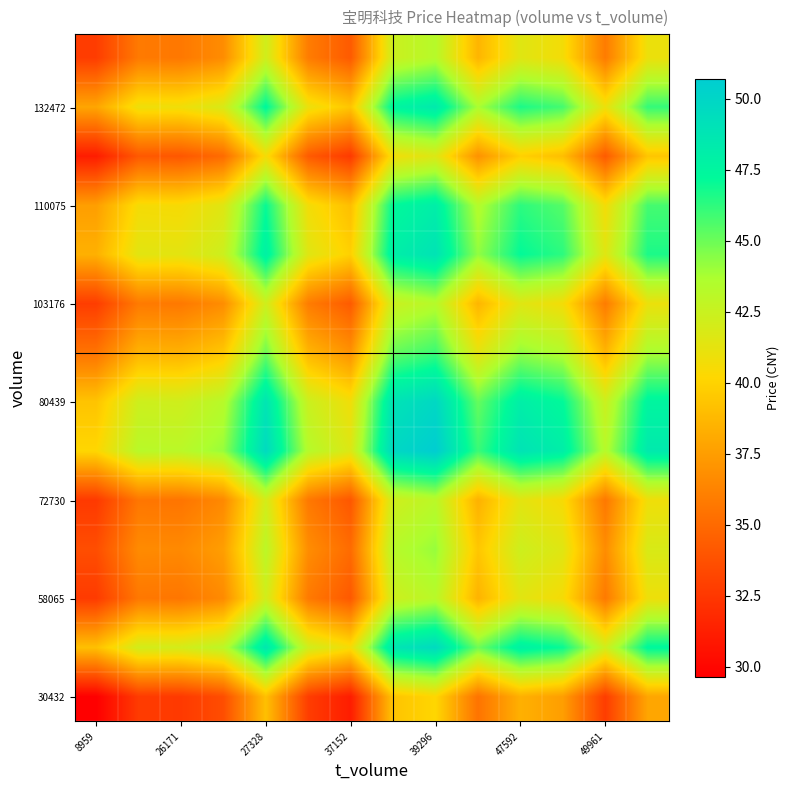

How many series are shown in this chart?

14